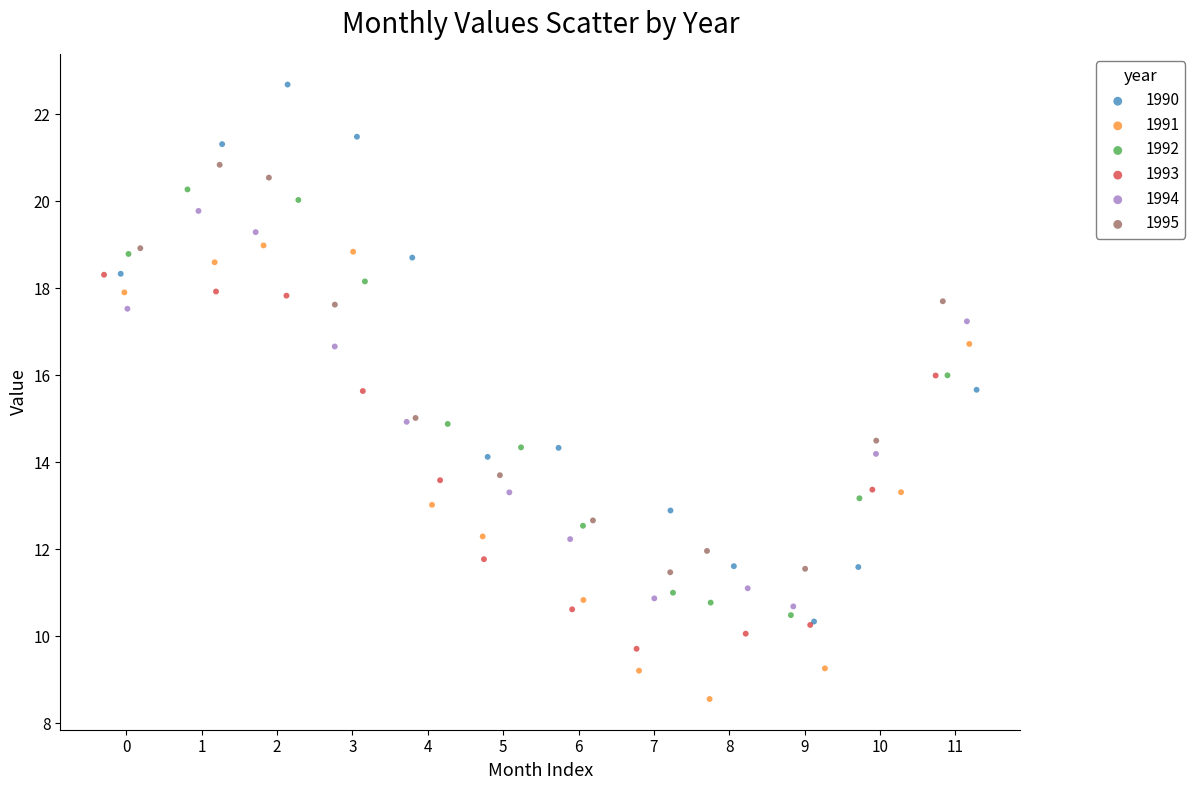

Which series contains the highest Y value?

1990